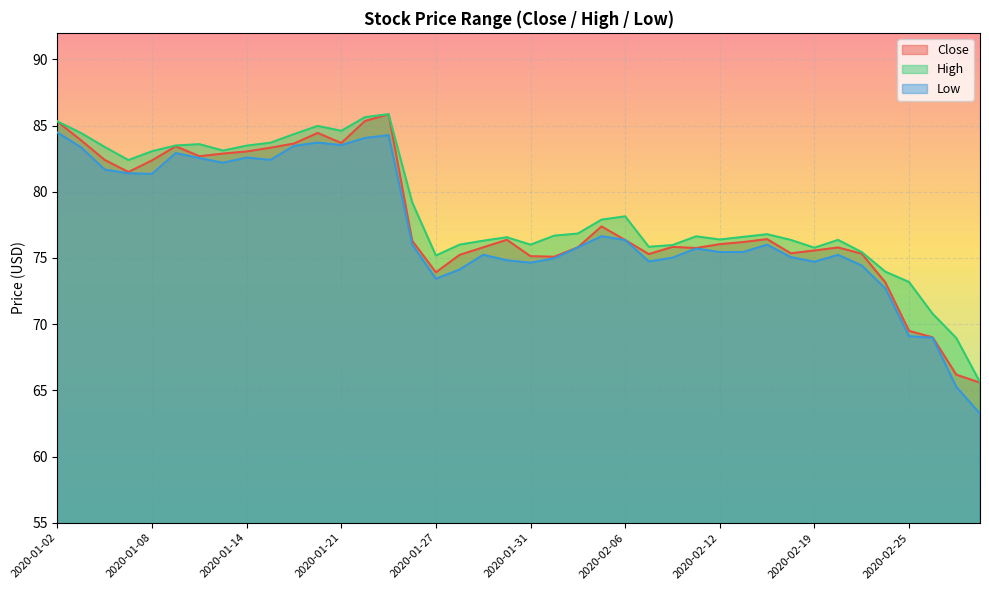

What is the difference between the highest and lowest values at 2020-02-28?

2.4